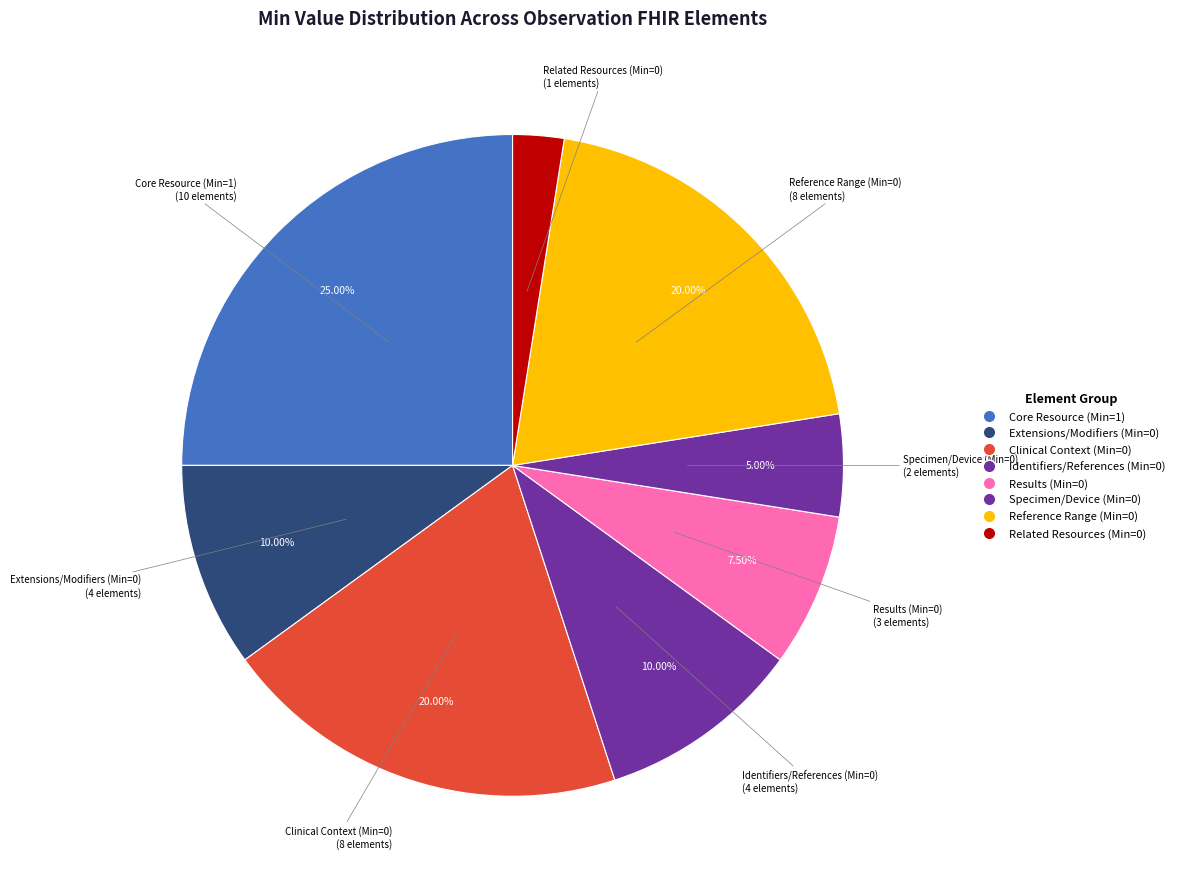

How many segments does this pie chart have?

8